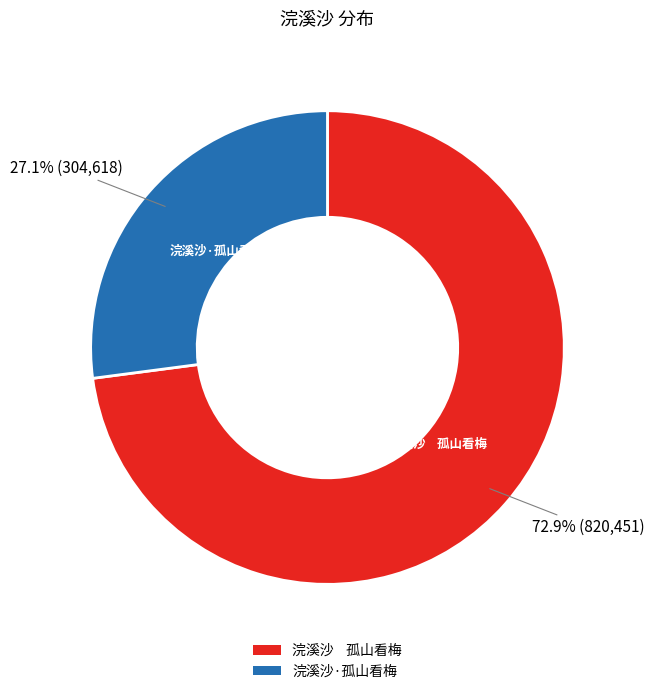

Which slice is the smallest?

浣溪沙·孤山看梅